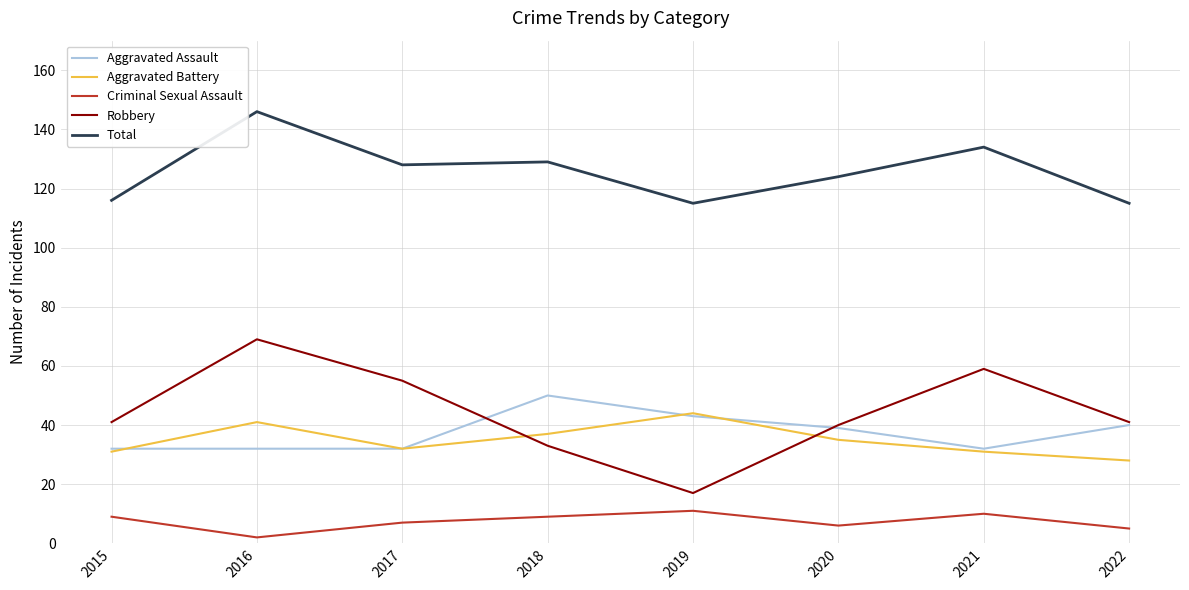

Between which two adjacent categories do Robbery and Aggravated Assault first intersect?

2017 and 2018